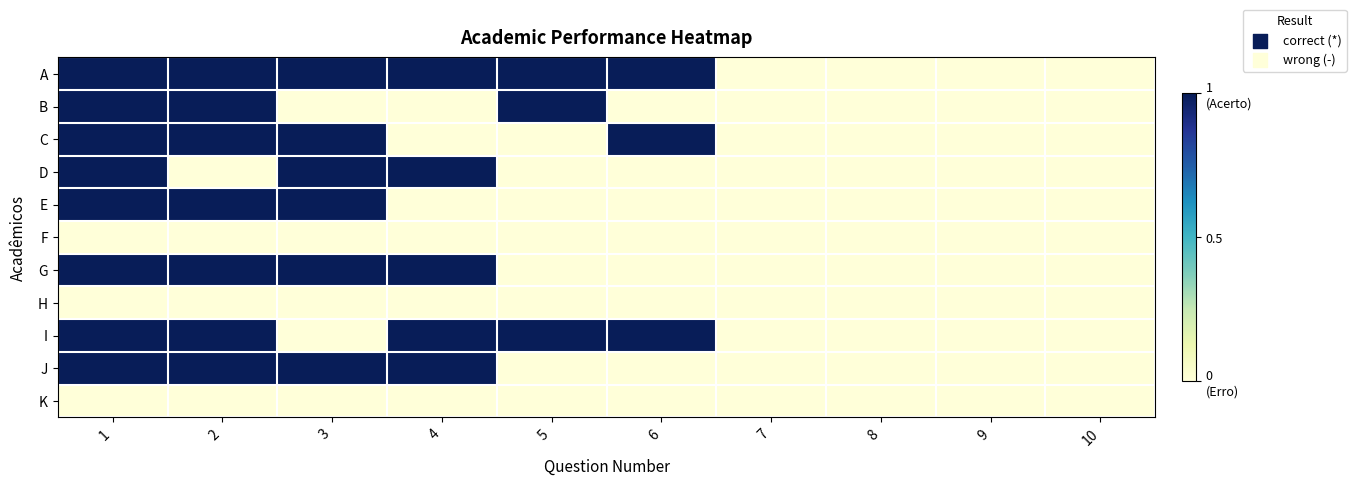

Between 2 and 8, which is larger?

2